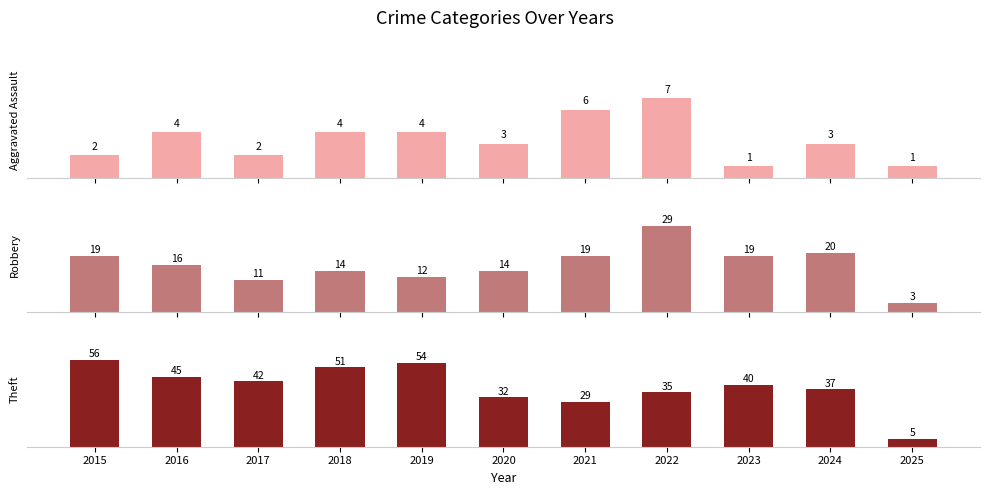

What is the spread (max minus min) of values at 2021?

23